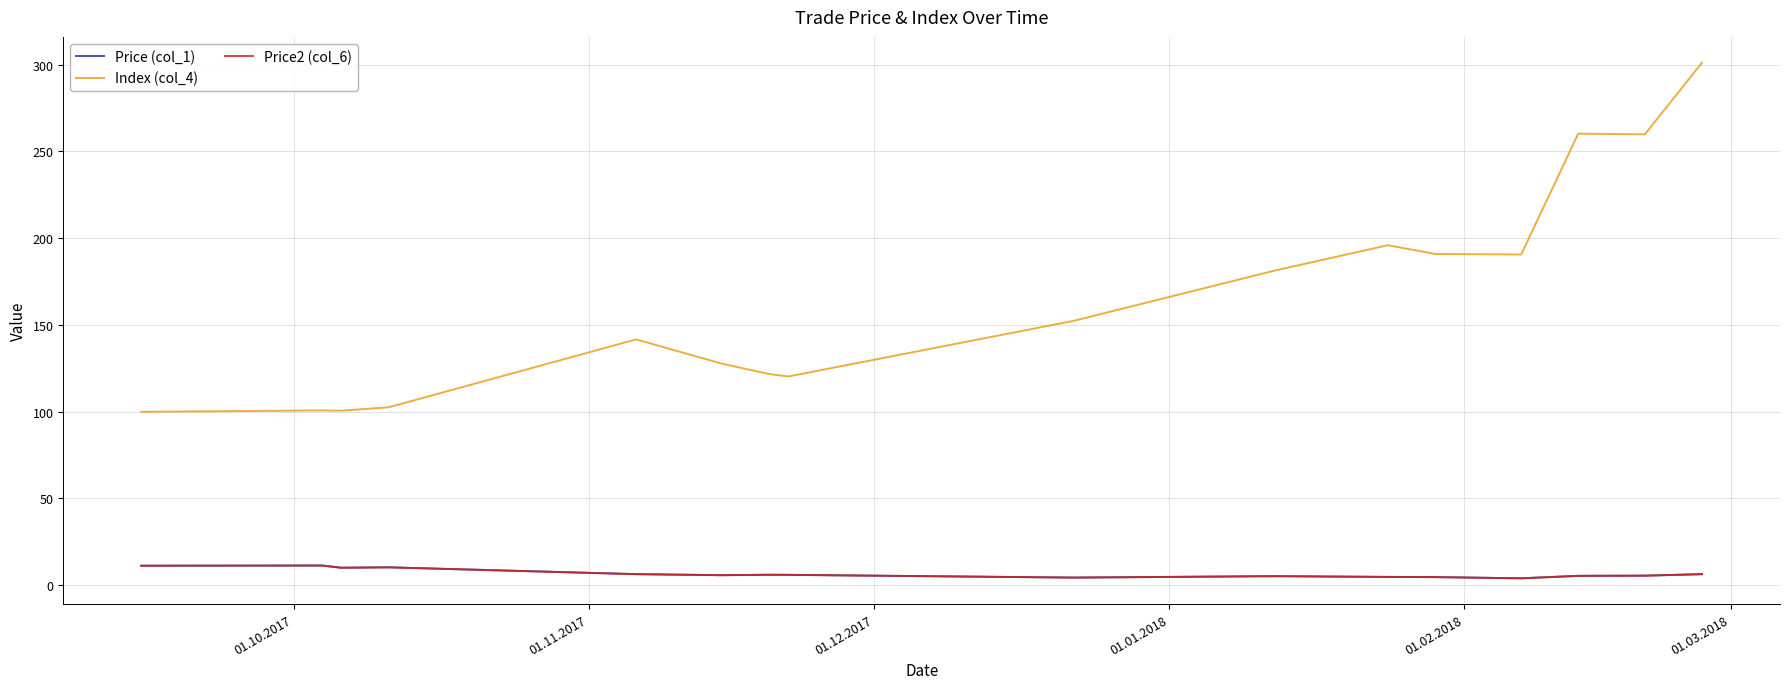

Does the chart have visible grid lines?

Yes